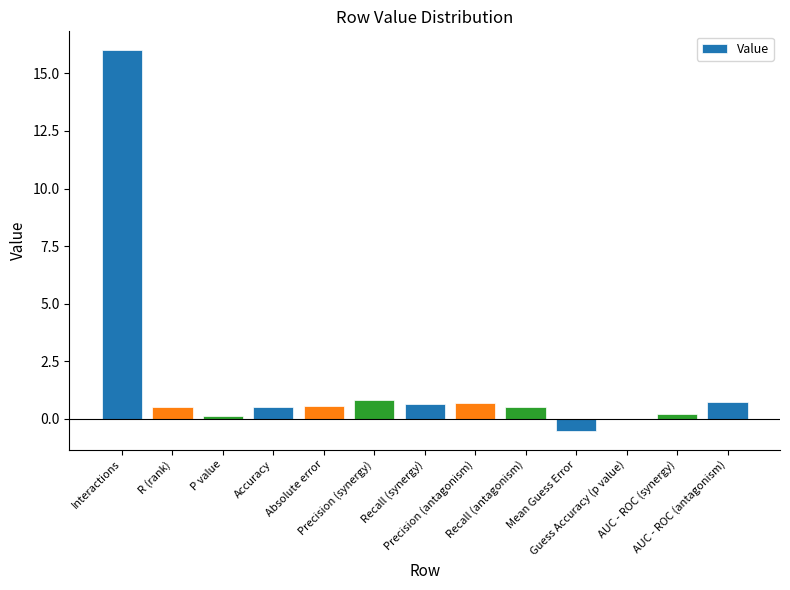

What is the difference between the values at Interactions and Precision (antagonism)?

15.3